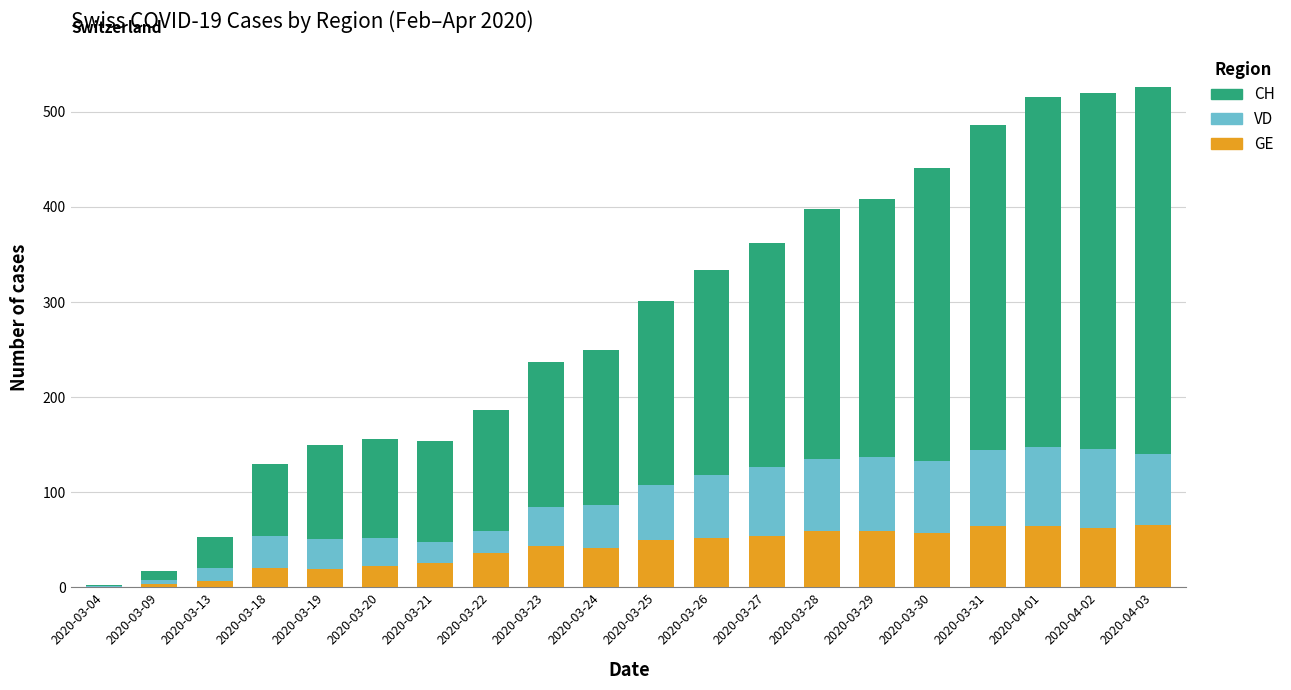

Is it true that GE equals 83 at 2020-03-26?

False